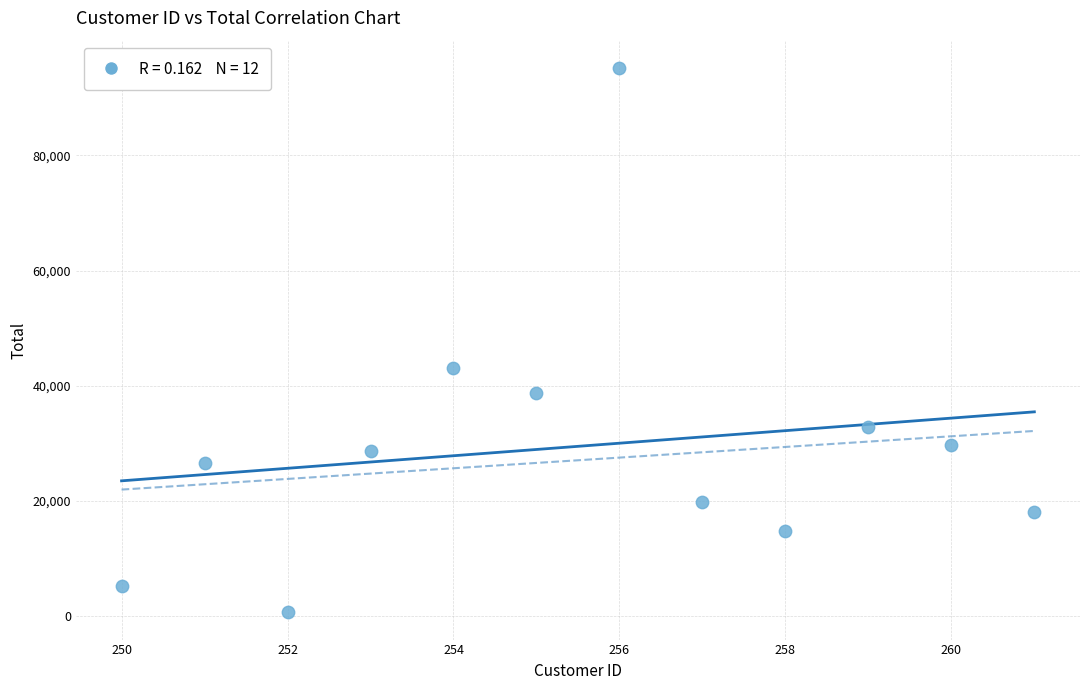

What is the average Y value?

29464.9